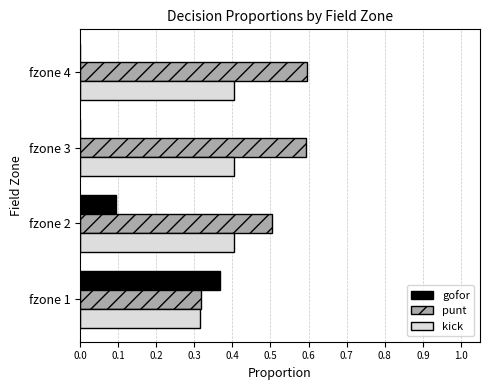

Count the kick values in the range 0 to 1.

4